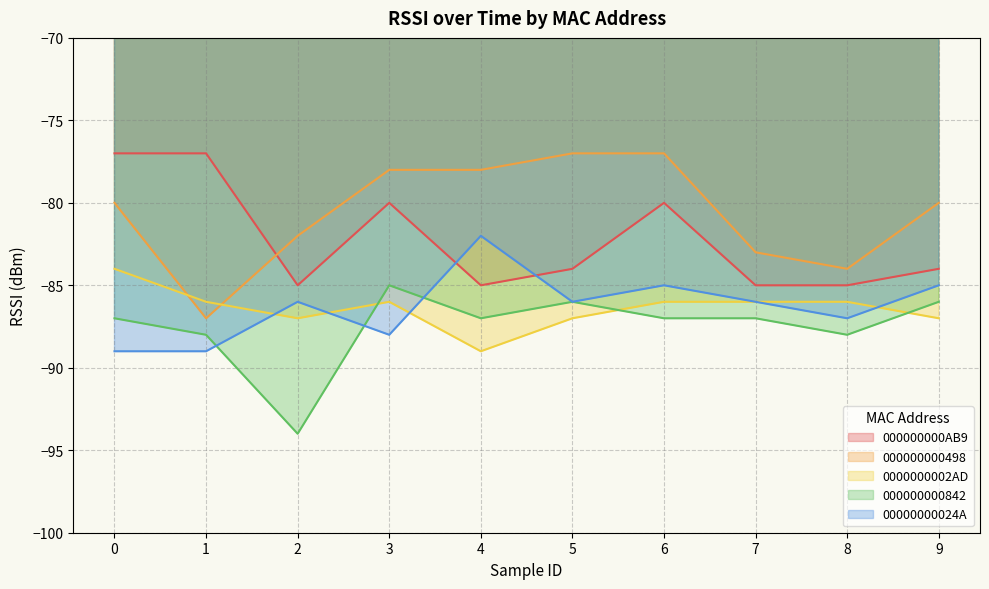

True or false: 000000000498 and 000000000842 intersect in this chart.

False